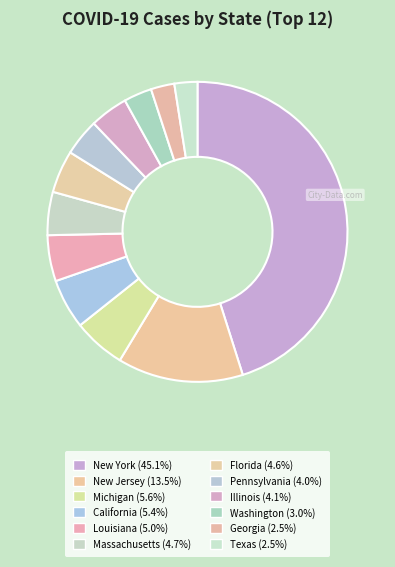

True or false: New Jersey accounts for 14% of the total.

True